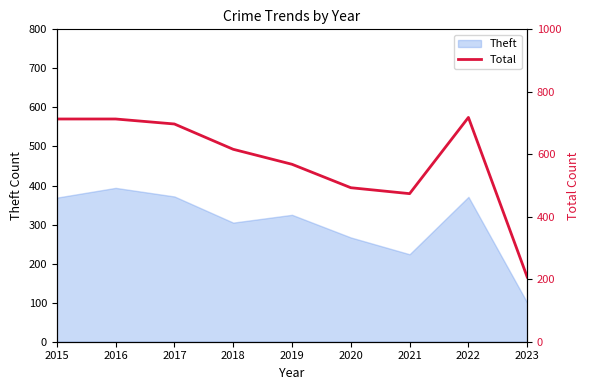

What is the difference between the maximum and second lowest values?

244